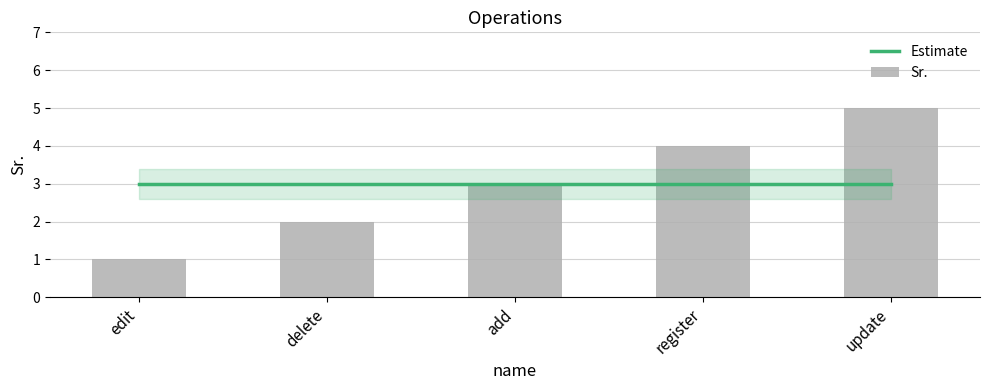

What is the spread (max minus min) of values at register?

1